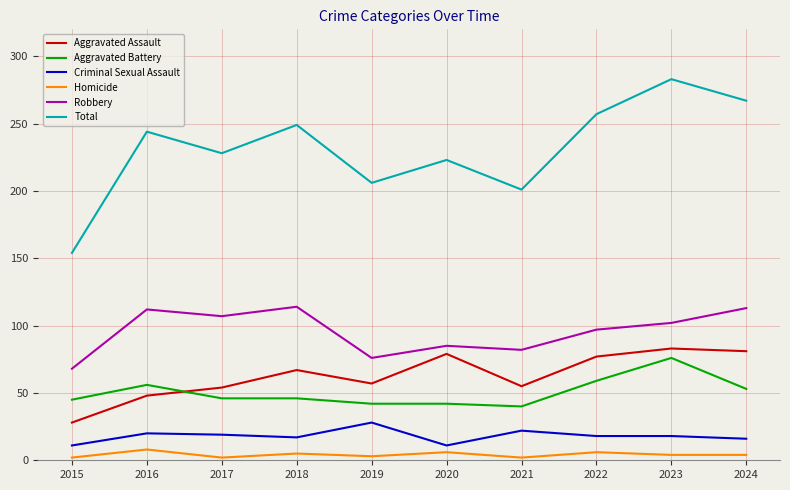

At which category does Aggravated Assault reach its first local peak?

2018